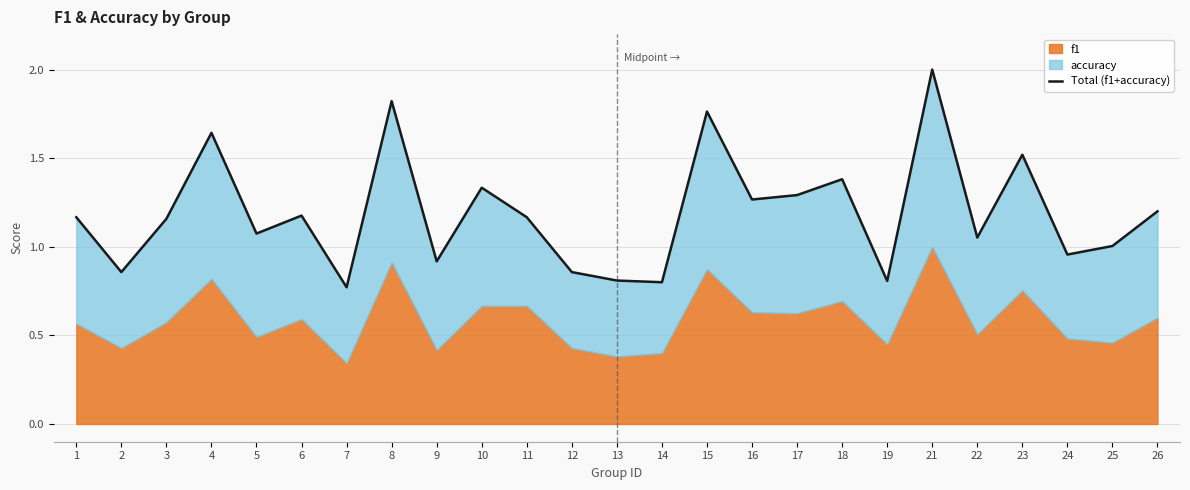

List the labels in order of value, largest first.

21, 8, 15, 4, 23, 18, 10, 17, 16, 26, 6, 1, 11, 3, 5, 22, 25, 24, 9, 2, 12, 13, 19, 14, 7